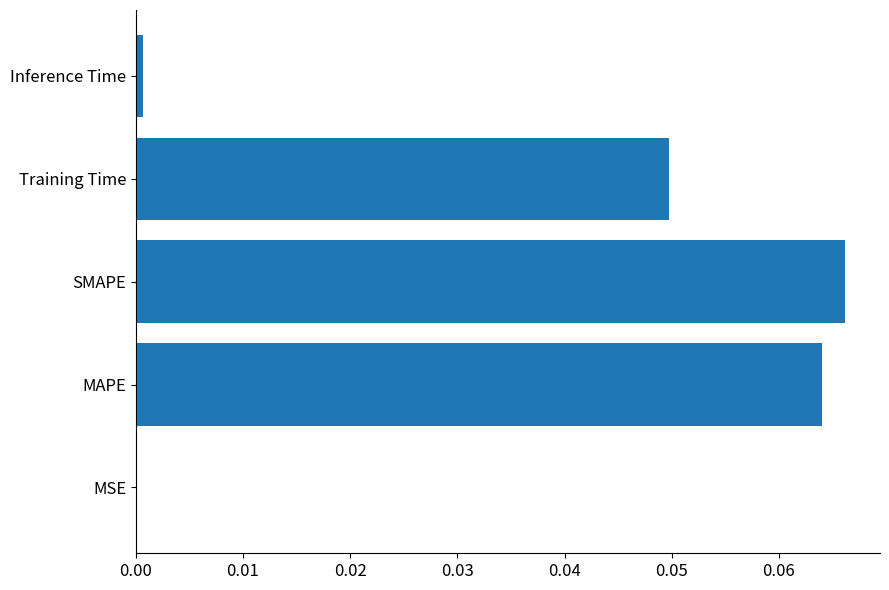

Between Inference Time and Training Time, which is larger?

Training Time